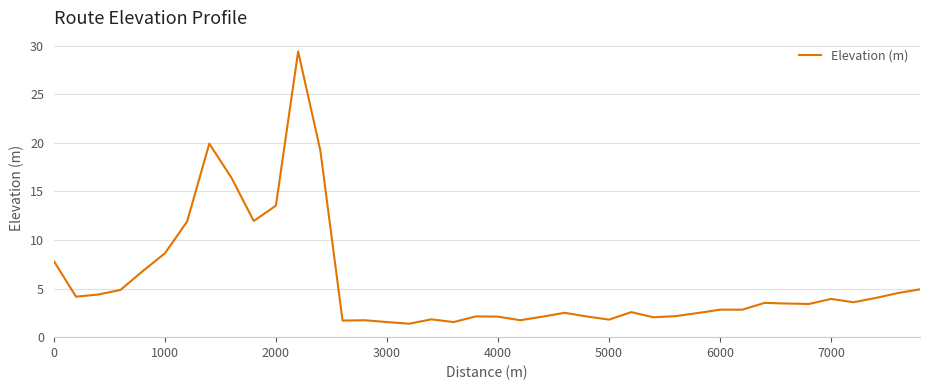

True or false: the data has more than 0 interior local peaks.

True